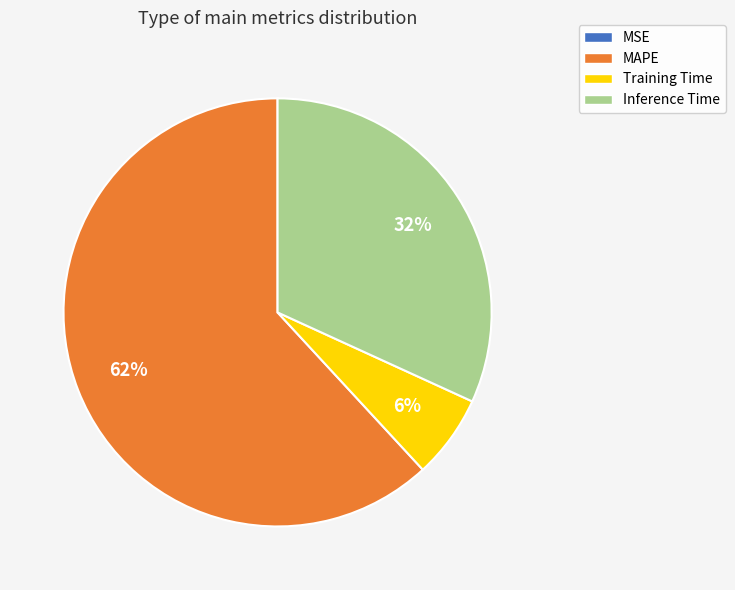

True or false: Inference Time accounts for 44% of the total.

False